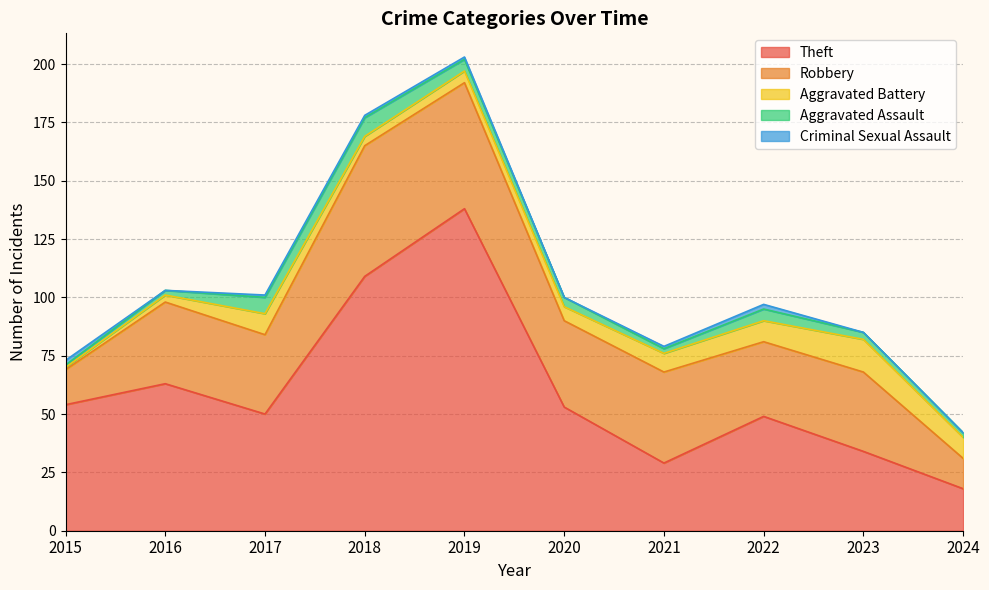

How many distinct data groups are displayed?

5